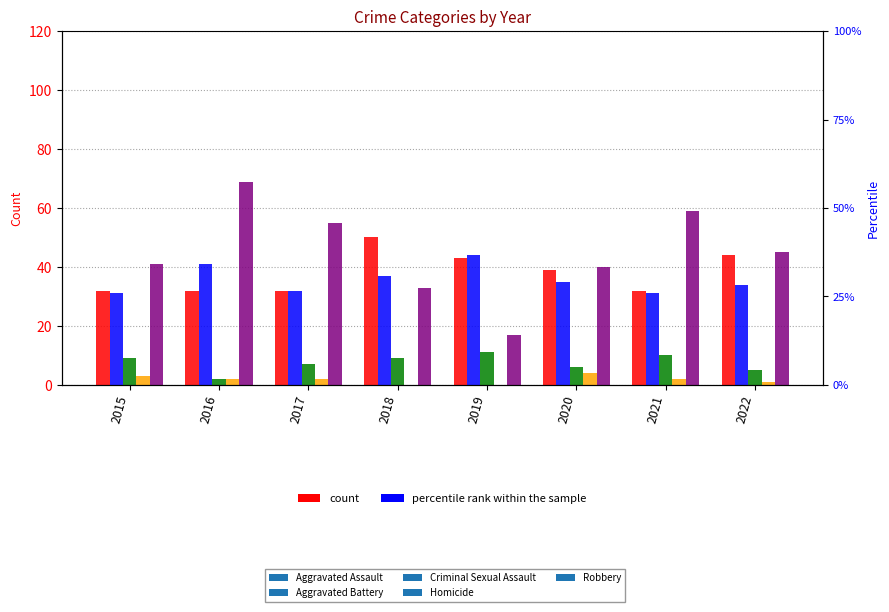

Reading left to right, what are all the values shown in this chart?

Aggravated Assault: 32	32	32	50	43	39	32	44
Aggravated Battery: 31	41	32	37	44	35	31	34
Criminal Sexual Assault: 9	2	7	9	11	6	10	5
Homicide: 3	2	2	0	0	4	2	1
Robbery: 41	69	55	33	17	40	59	45